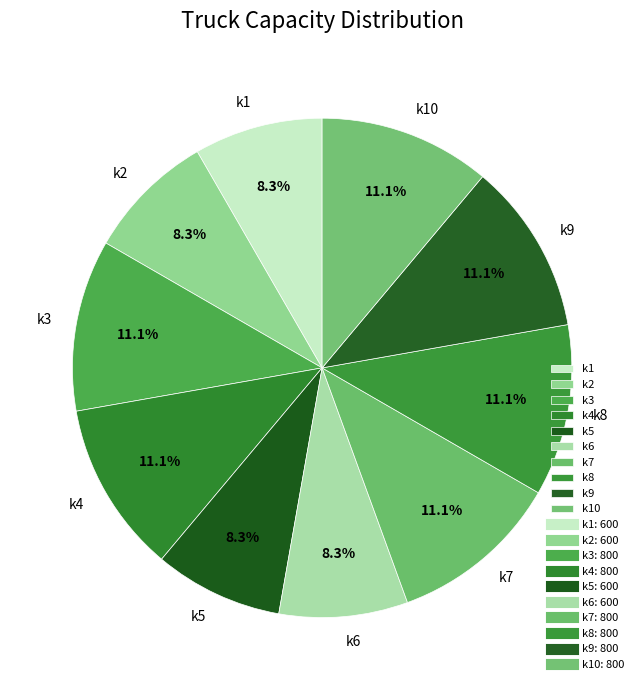

What is the ratio of the value at k9 to the value at k1?

1.3